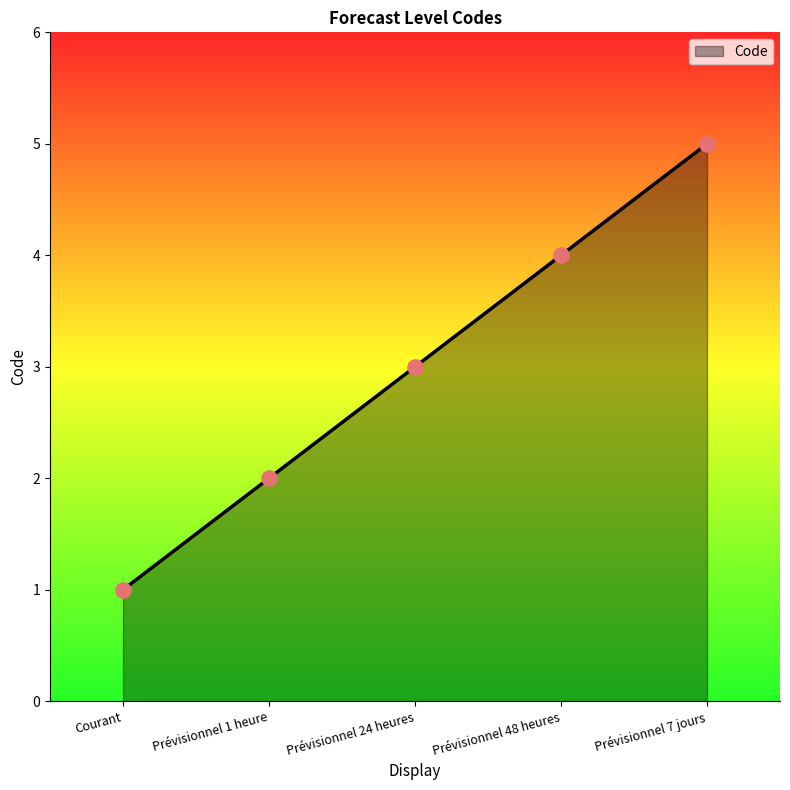

Which has a higher value, Prévisionnel 7 jours or Prévisionnel 24 heures?

Prévisionnel 7 jours